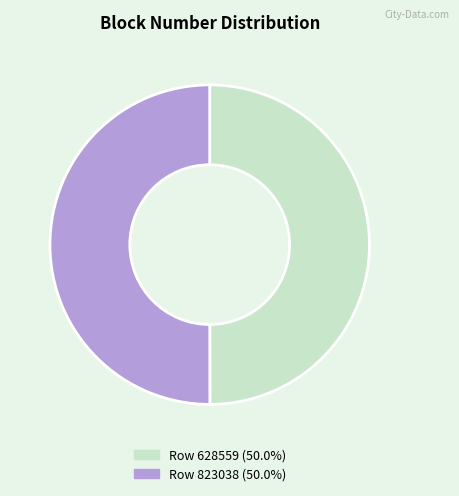

How many slices are in this pie chart?

2